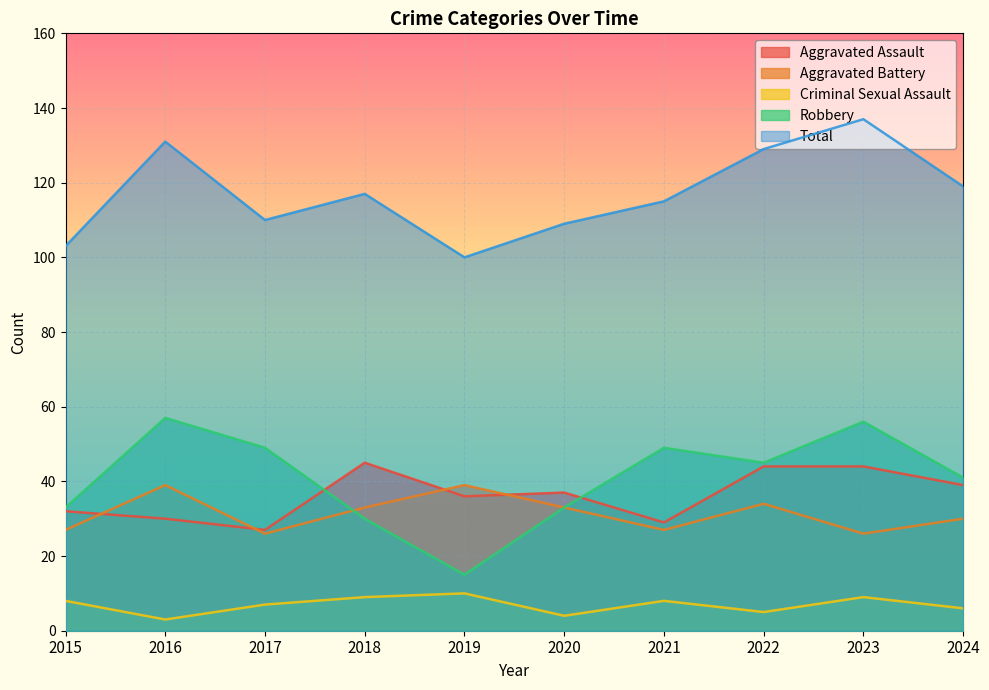

True or false: Robbery and Criminal Sexual Assault intersect in this chart.

False